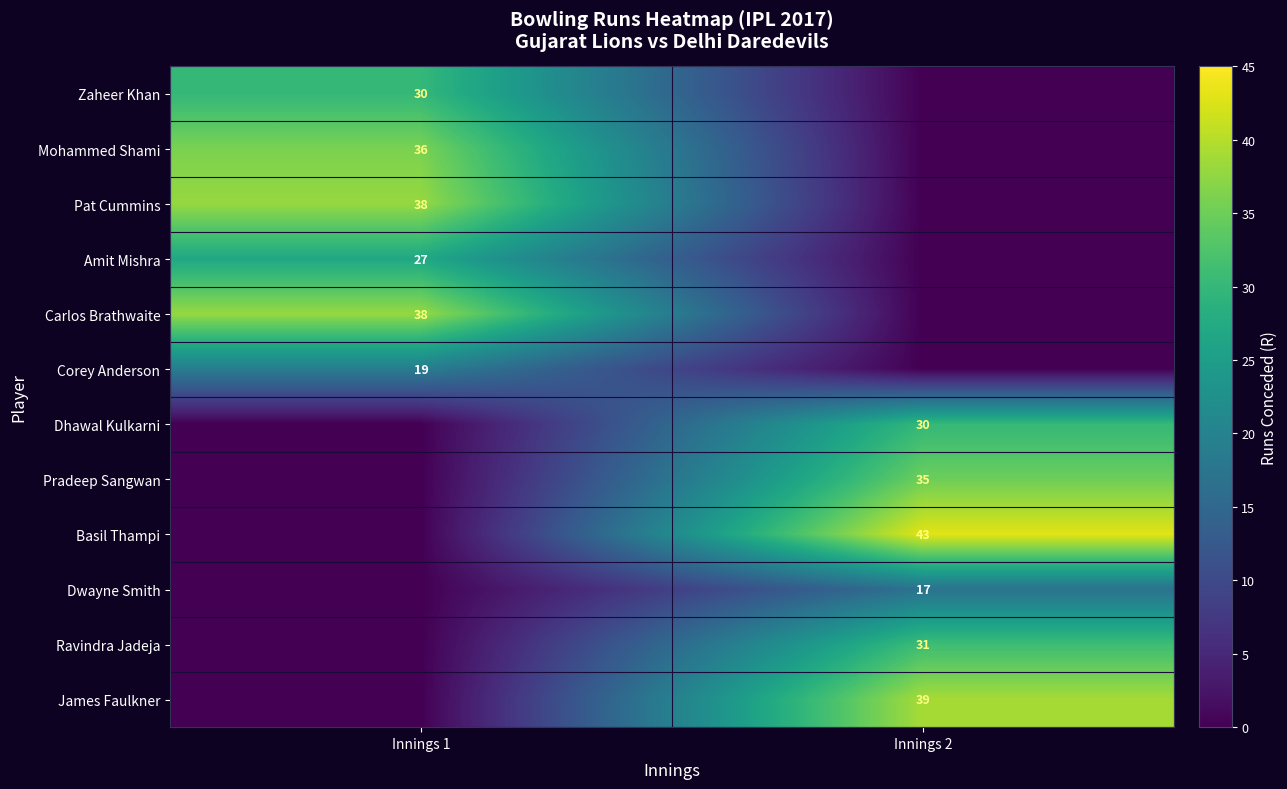

The value of Basil Thampi at Innings 2 is 43. True or false?

True